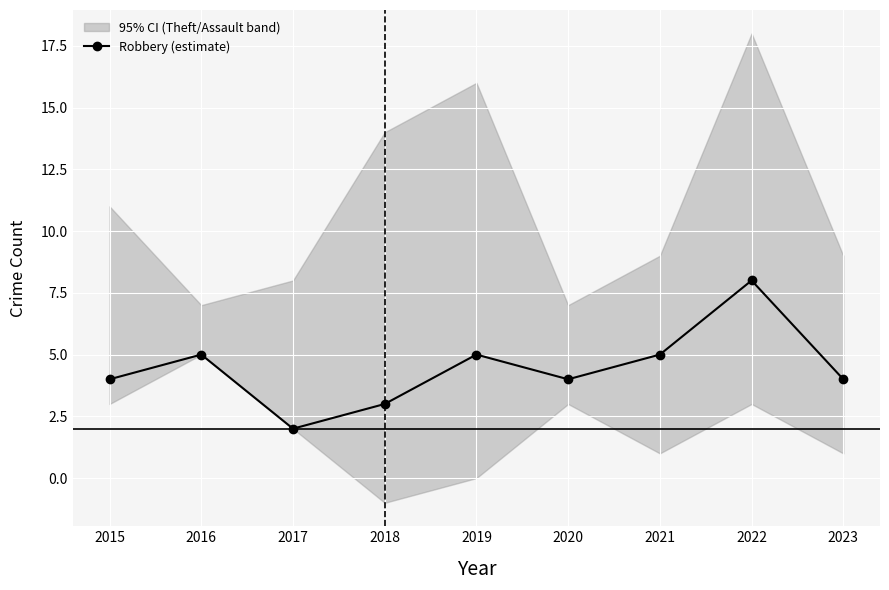

Is it true that Robbery (estimate) equals 9 at 2019?

False